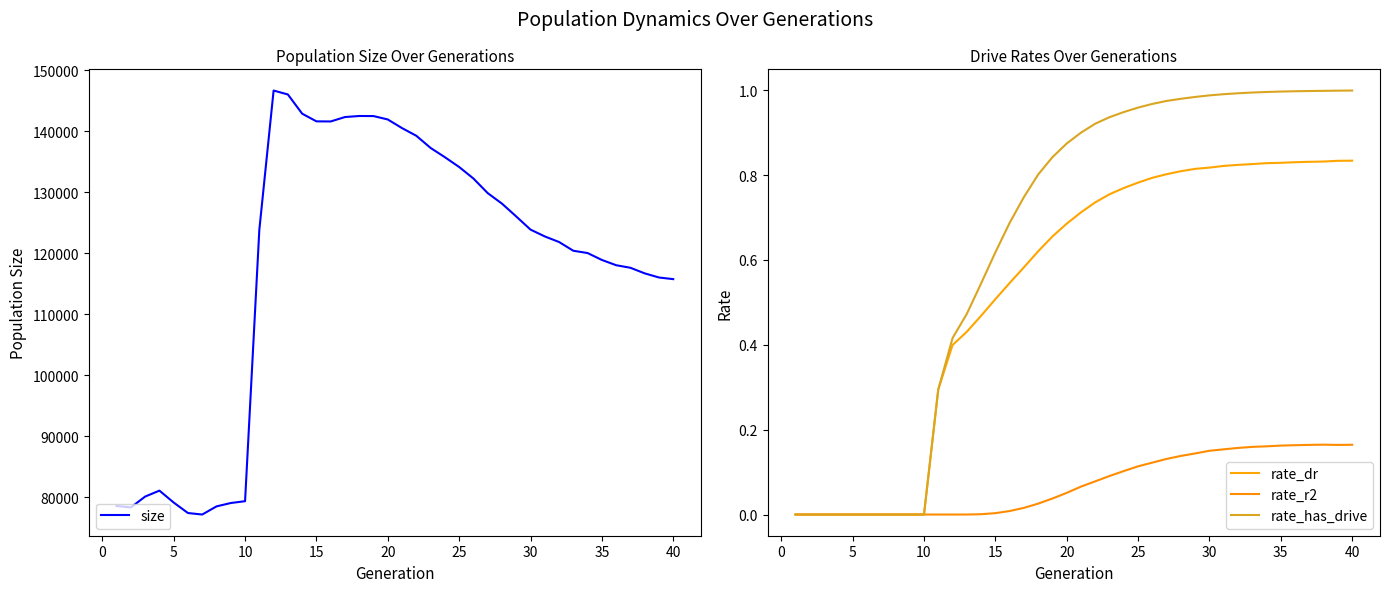

At 25, list the series in order from smallest to largest.

rate_dr, rate_r2, rate_has_drive, size